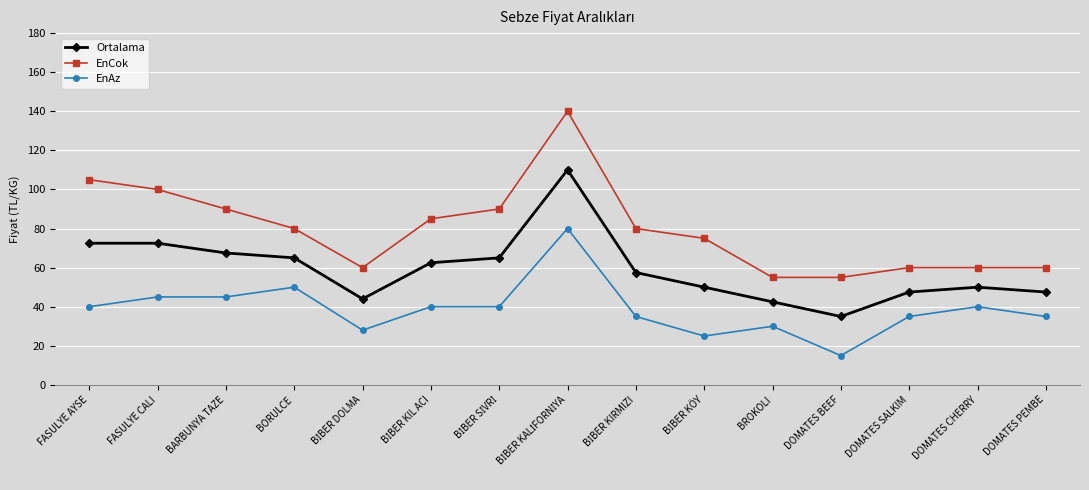

True or false: EnAz has more than 2 interior local peaks.

True